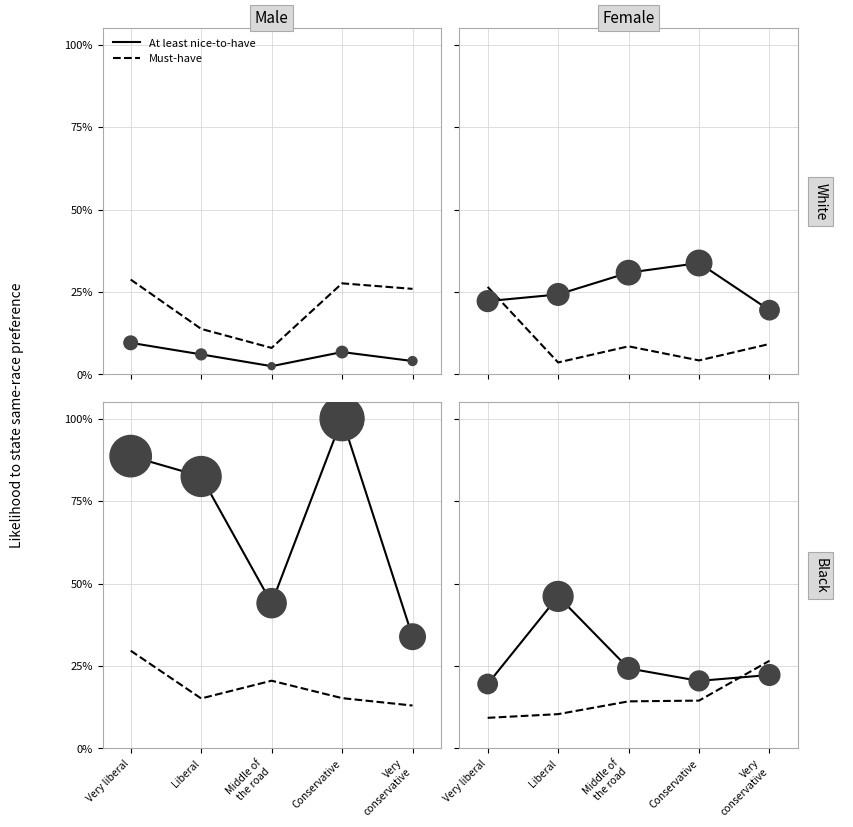

What is the total value across all series at Liberal?

56.5